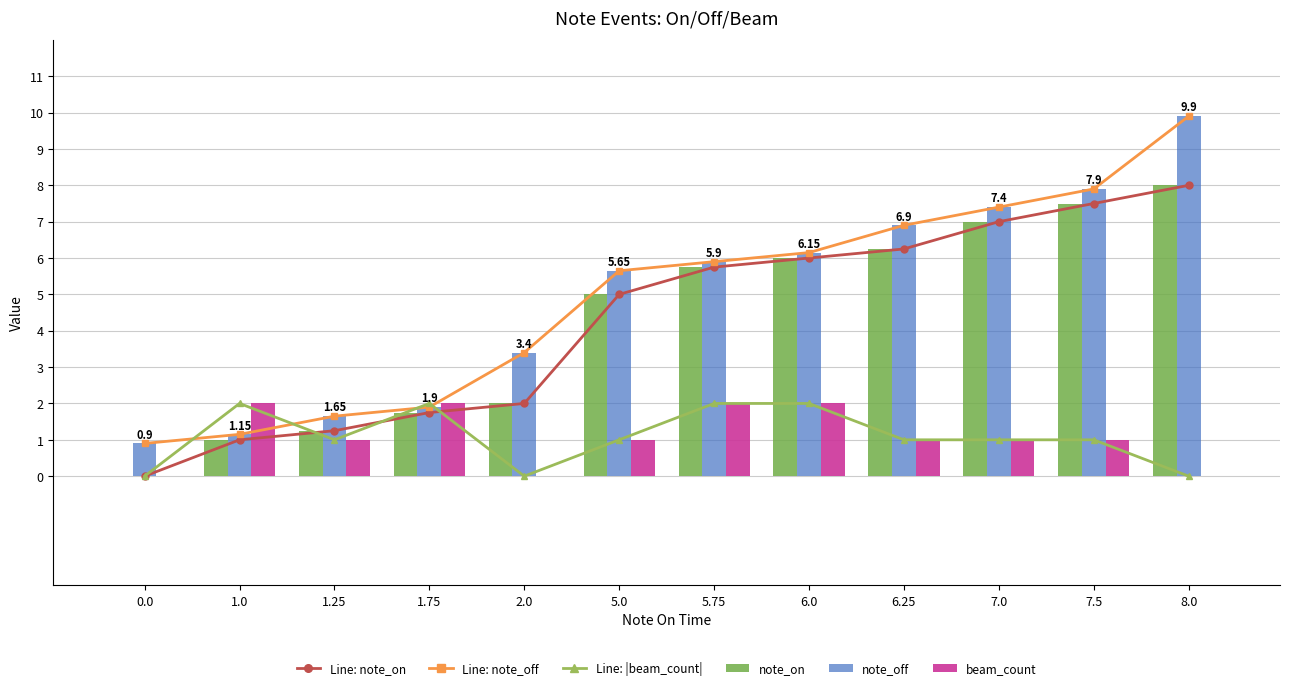

What is the total value across all series at 7.0?

30.8